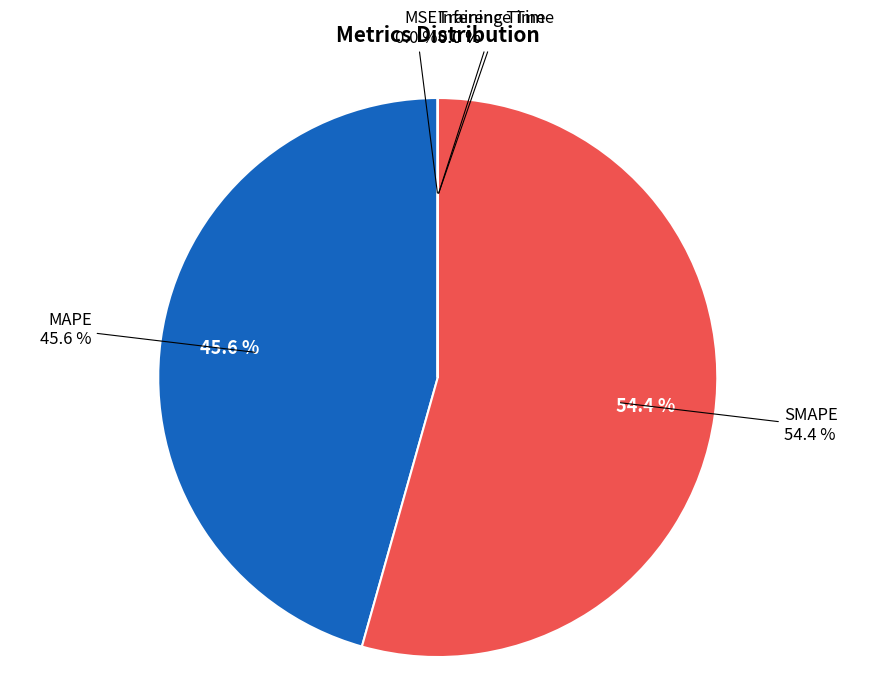

To the nearest percent, what percentage of the pie is SMAPE?

54%